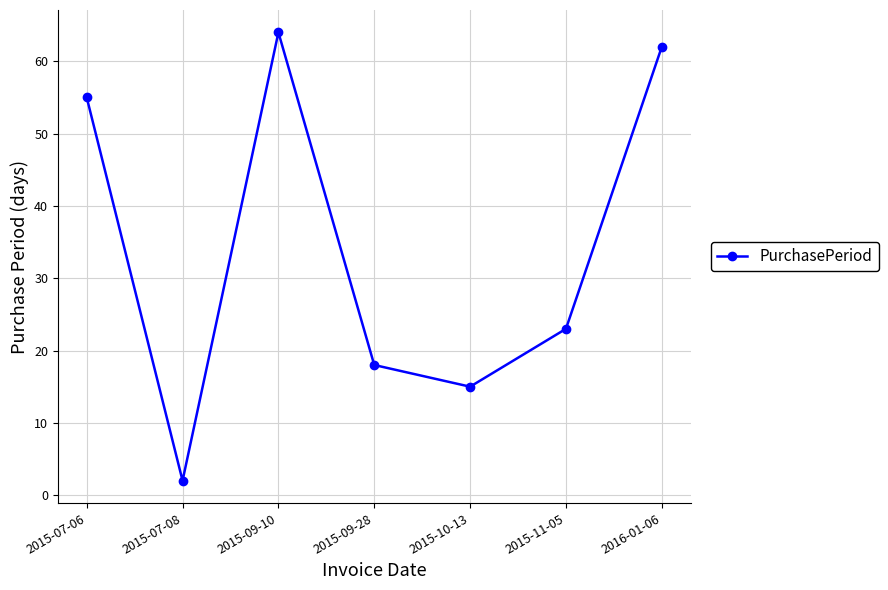

List the labels in order of value, largest first.

2015-09-10, 2016-01-06, 2015-07-06, 2015-11-05, 2015-09-28, 2015-10-13, 2015-07-08